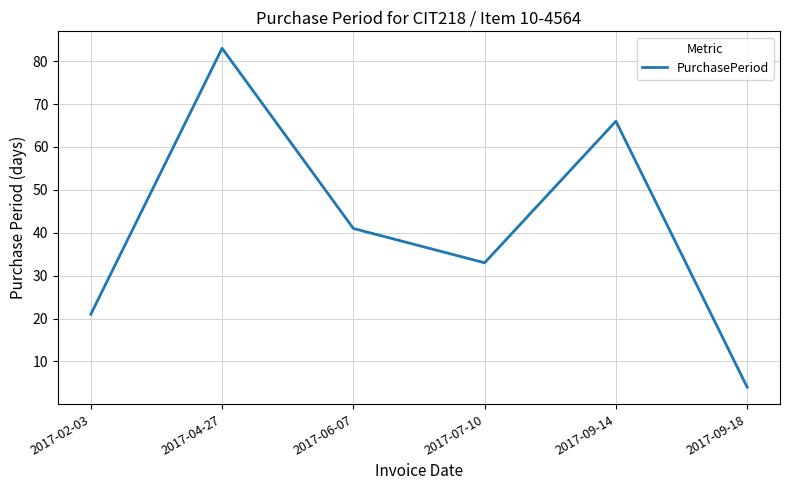

Does the chart have visible grid lines?

Yes